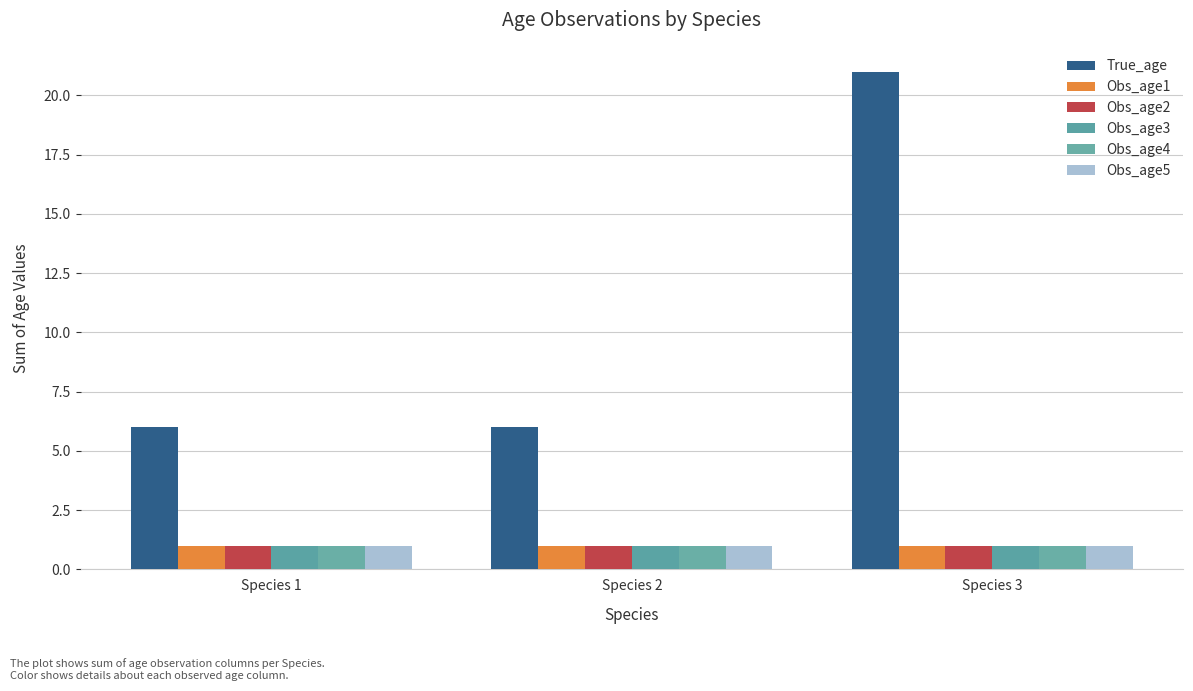

List the series in order of their peak value, lowest first.

Obs_age1, Obs_age2, Obs_age3, Obs_age4, Obs_age5, True_age